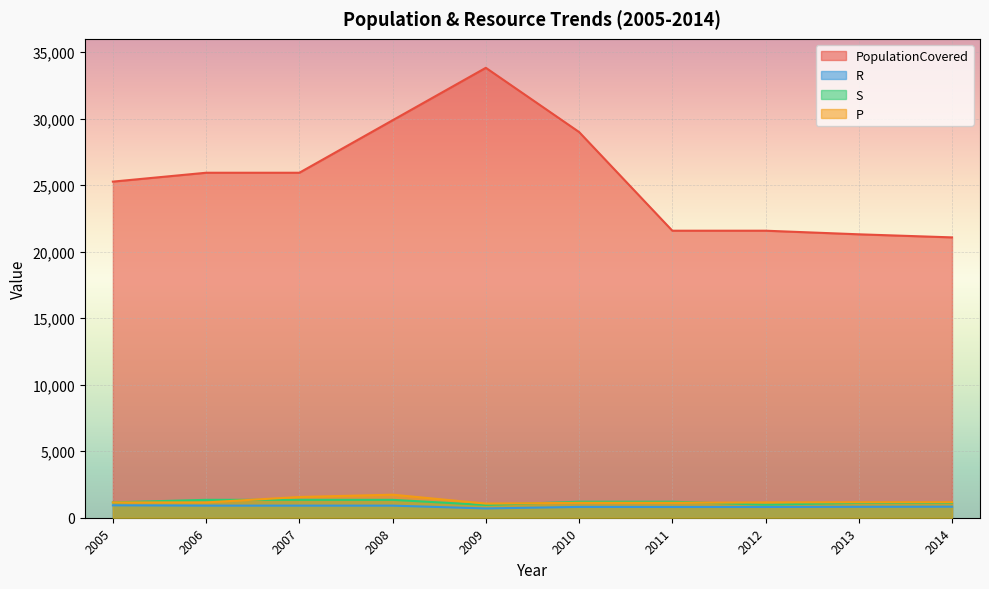

Reading left to right, list all the values displayed in this chart.

PopulationCovered: 25267	25934	25934	29879	33823	28997	21577	21577	21306	21075
R: 933	909	909	909	697	813	809	809	820	829
S: 1152	1345	1345	1345	959	1204	1204	984	1119	1119
P: 1152	1151	1558	1732	1063	1122	1122	1152	1168	1168